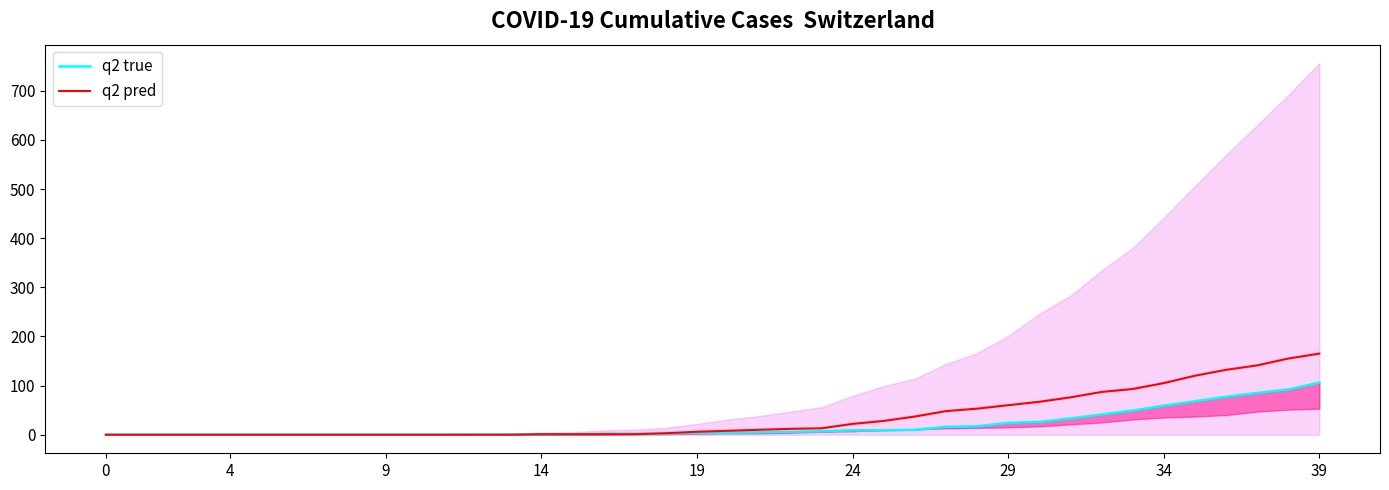

Between 0 and 29, which series saw the biggest shift?

q2 pred